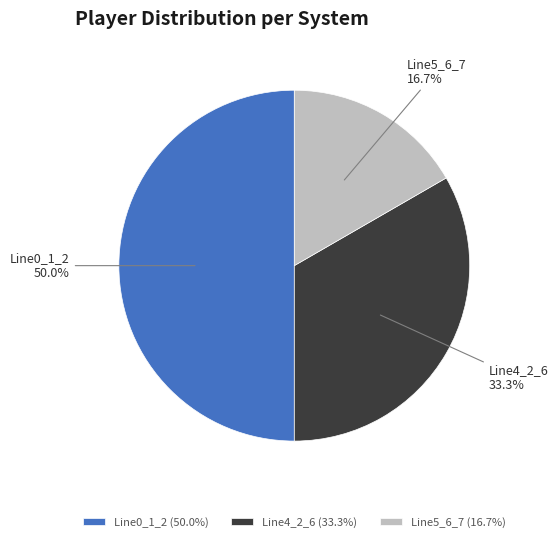

Count the number of slices in the pie.

3